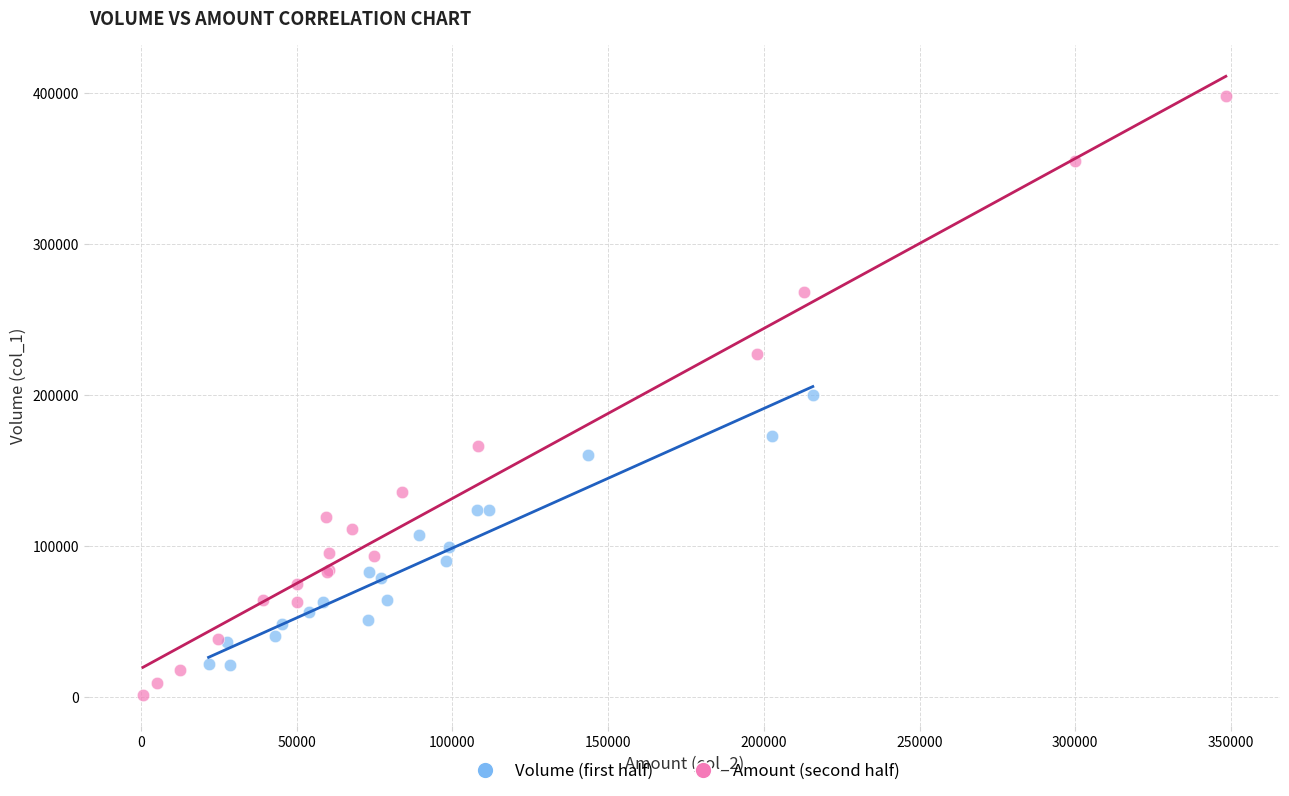

Which series reaches the maximum Y coordinate?

Amount (second half)